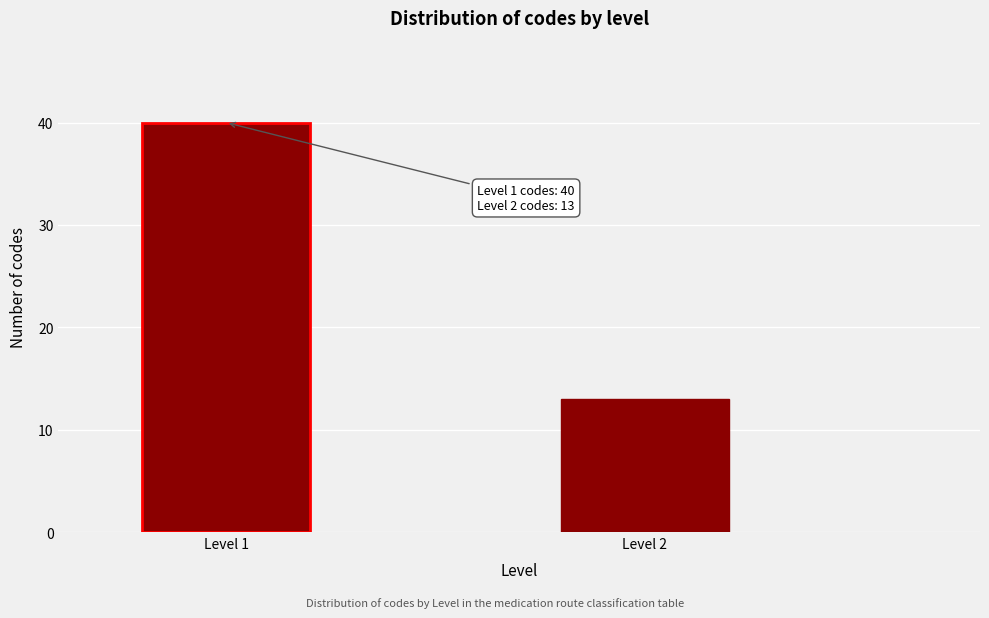

Reading right to left, what are all the values shown in this chart?

Level 2=13	Level 1=40